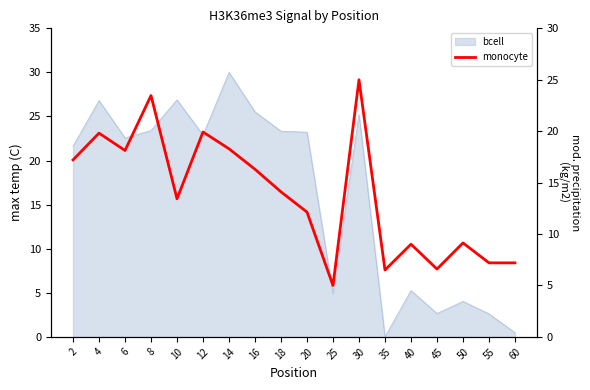

Count the number of values greater than 14.

9